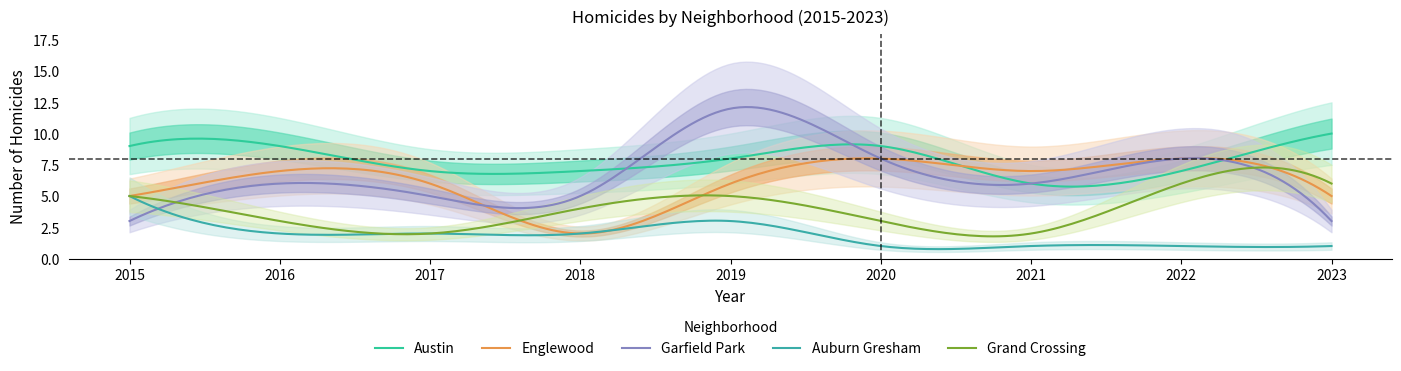

What is the difference between the maximum and minimum values in the Austin series?

4.2